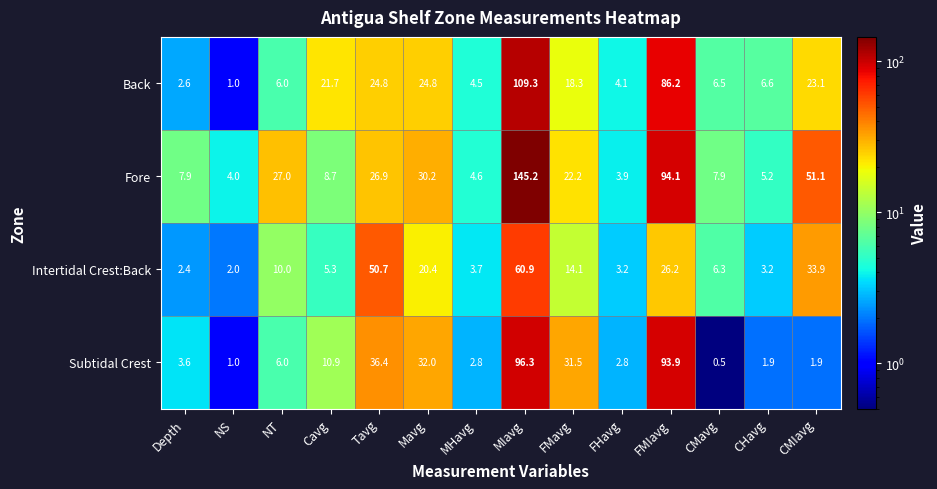

How many data points does each series have?

14